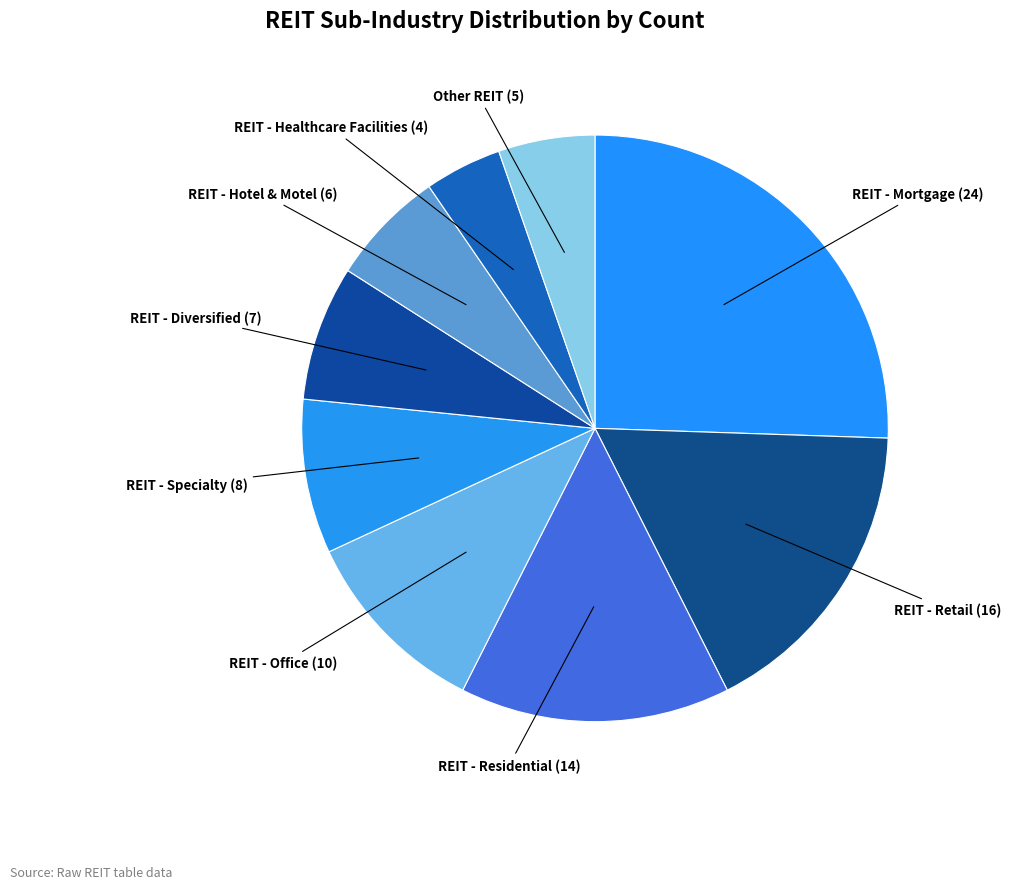

Does any single category account for the majority?

No